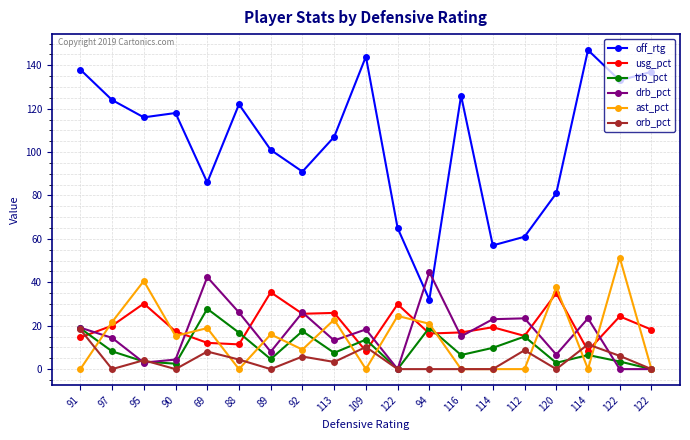

What is the sum of the drb_pct values at 69 and 91?

61.5